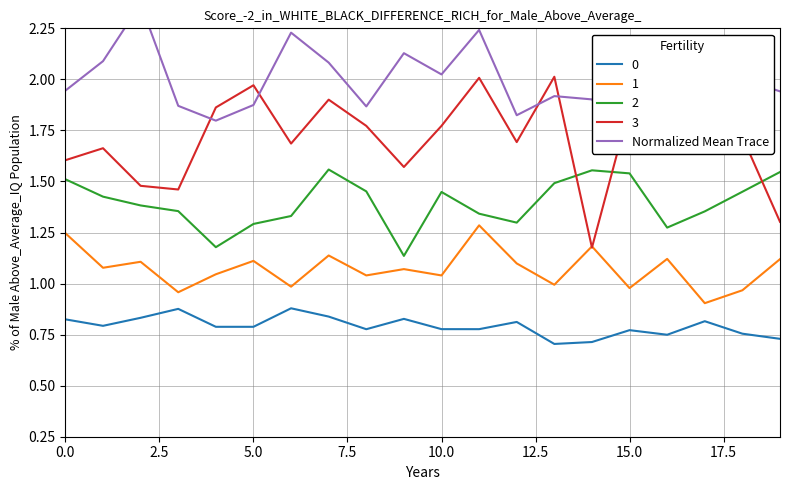

Where is the data nearest to the value 2?

18